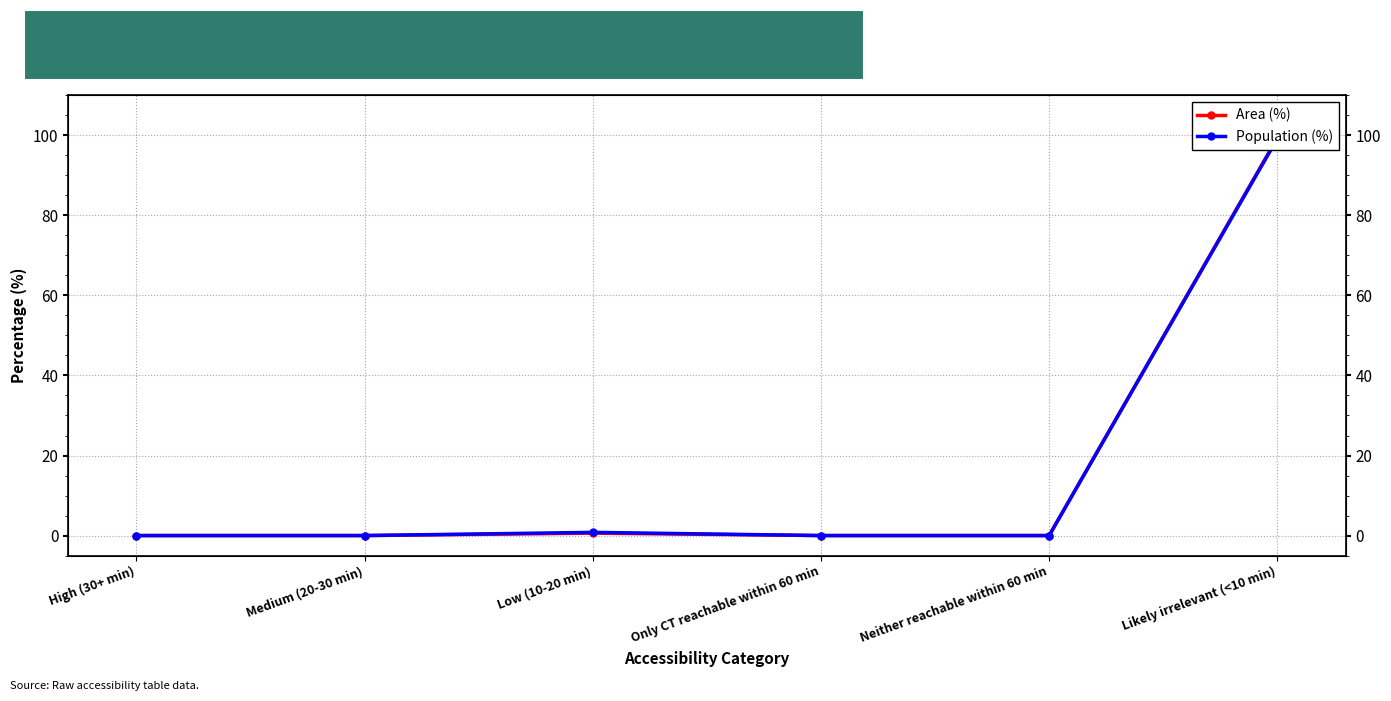

Which category has the highest value across all series?

Likely irrelevant (<10 min)